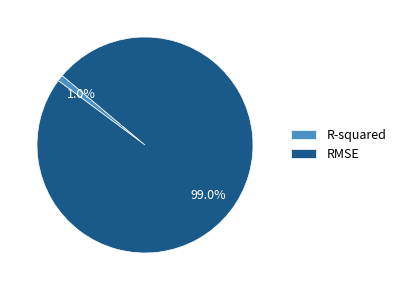

Is there any slice that represents more than half of the pie?

Yes